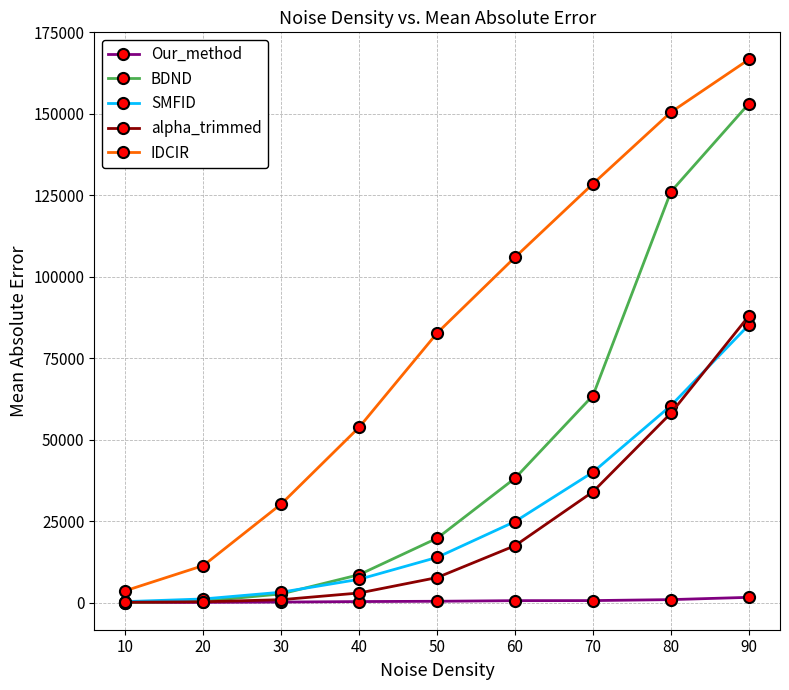

Which series has the largest total across all categories?

IDCIR